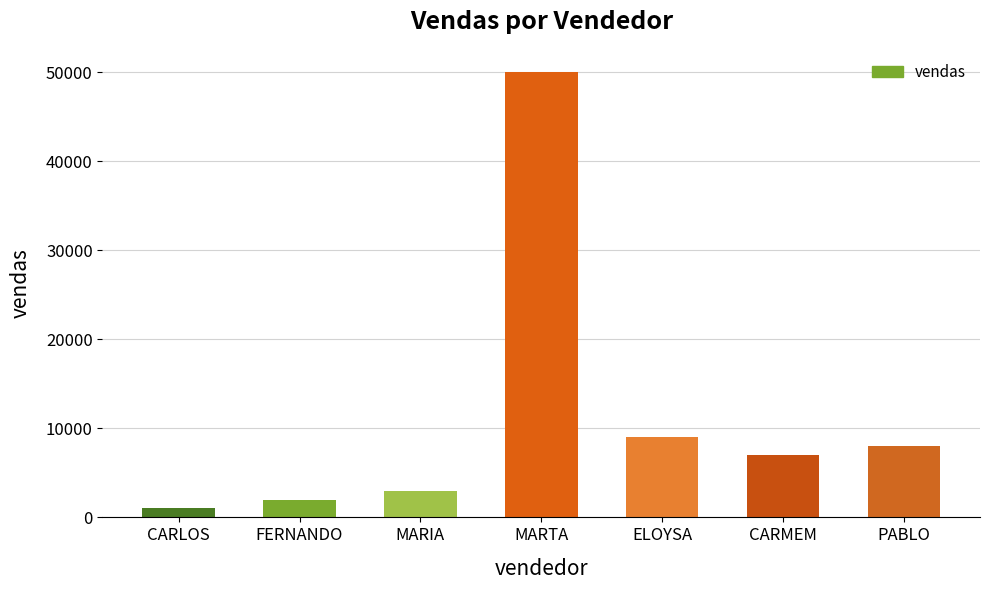

At which label does the data first exceed 7000?

MARTA